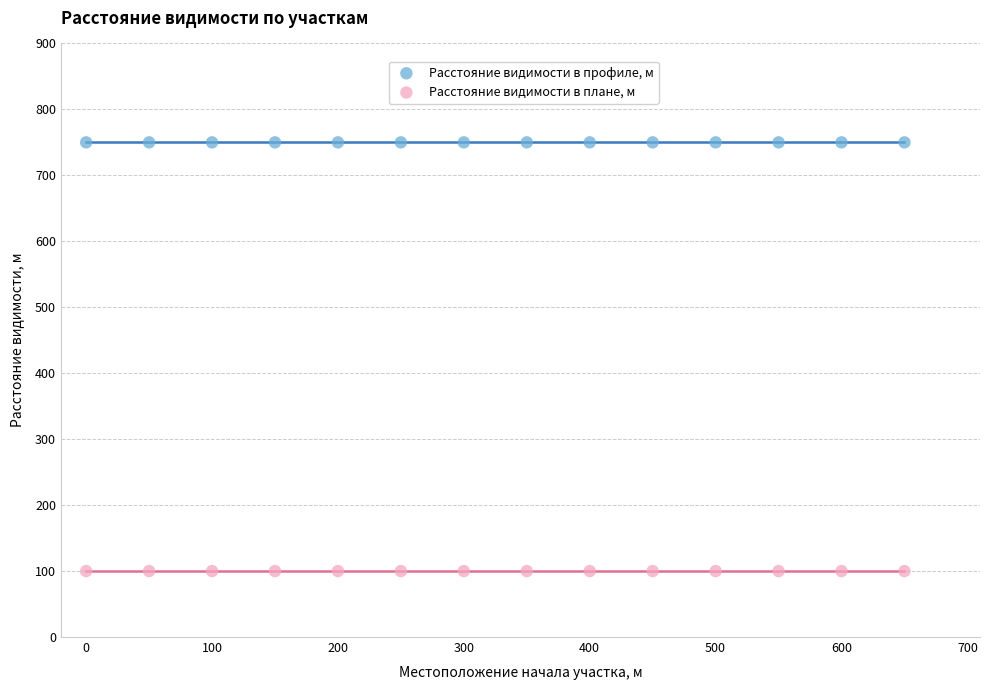

Which series contains the lowest Y value?

Расстояние видимости в плане, м